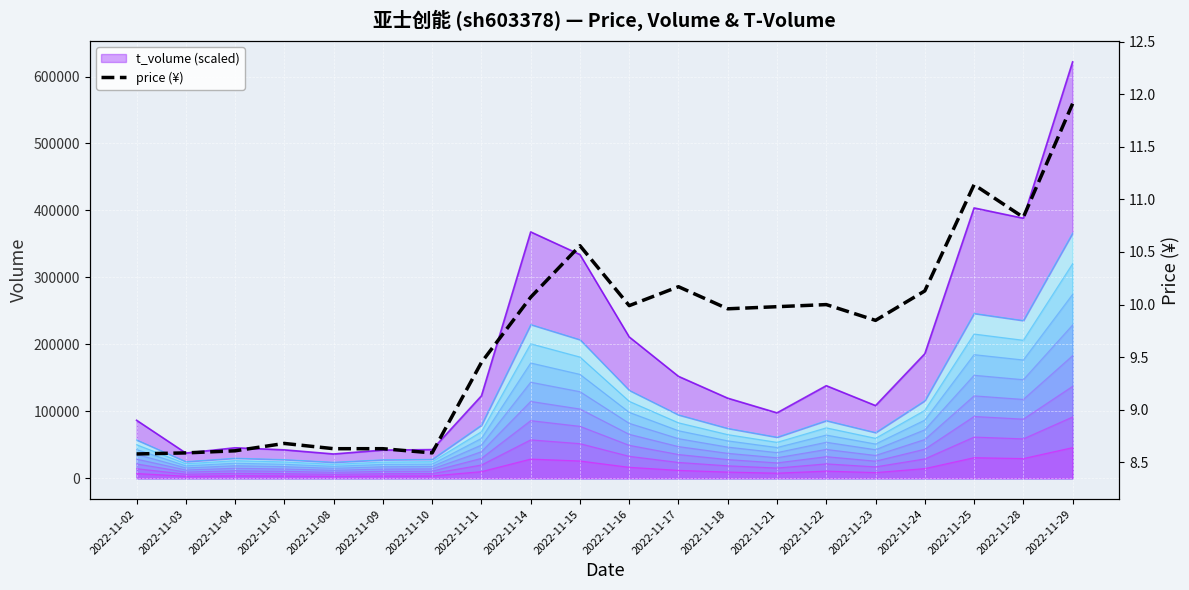

How many lines are shown in the chart?

1